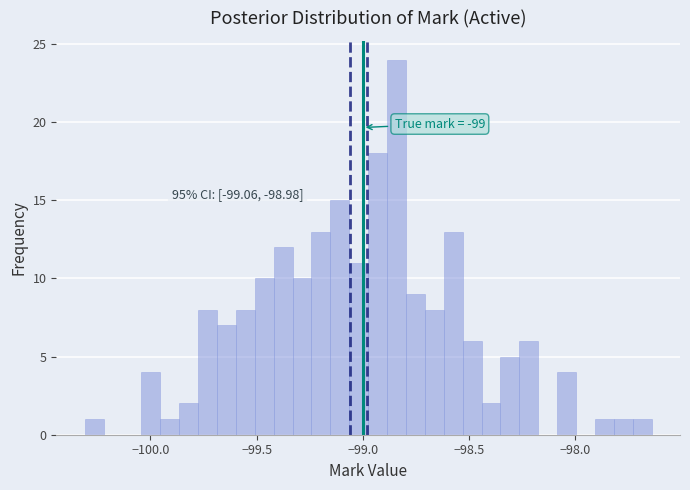

Read against the x-axis, roughly where is the centre of the tallest bar?

-98.85